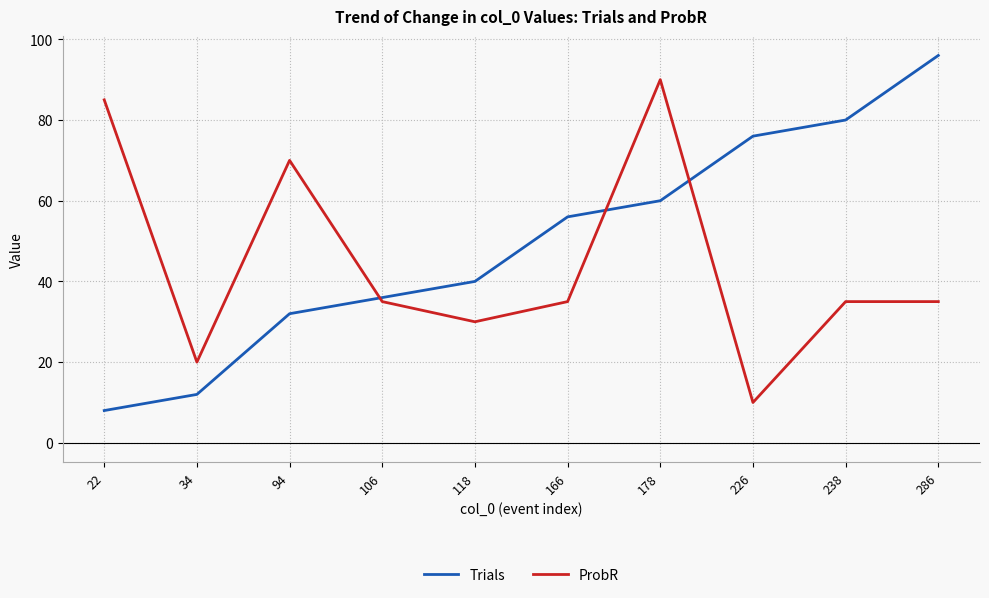

At which category does ProbR reach its first local valley?

34